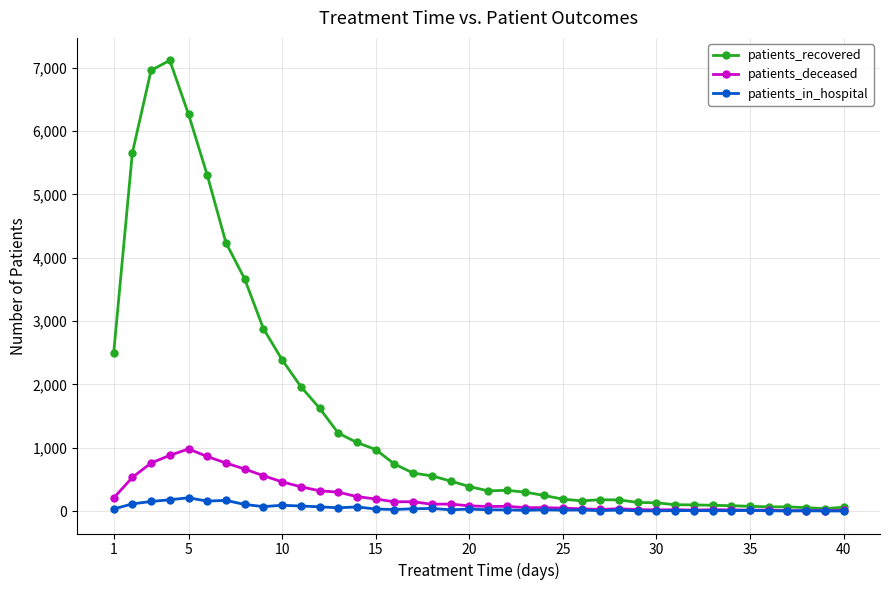

What is the sum of all patients_in_hospital values?

1932